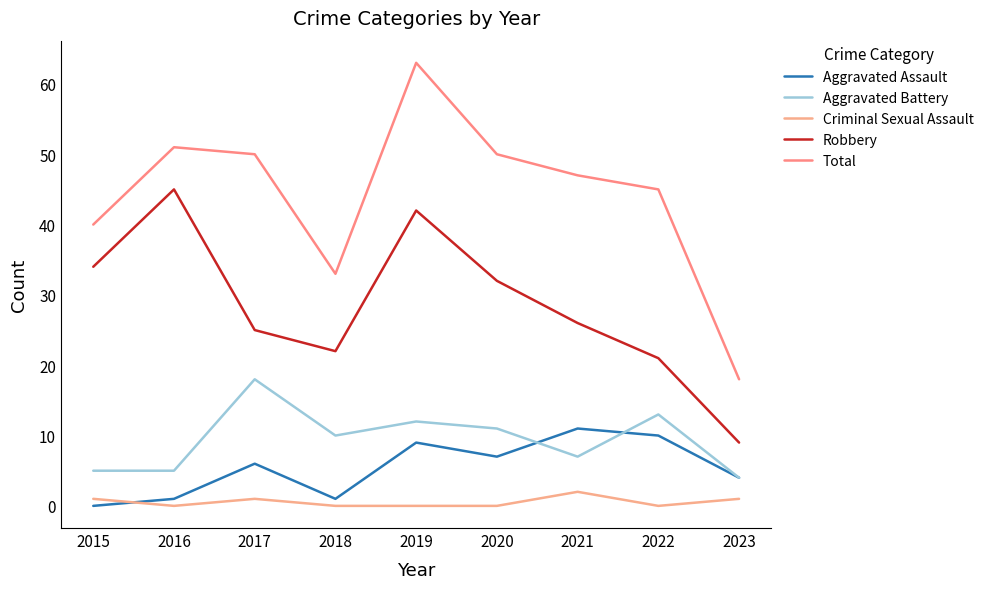

Does the chart display data point markers on the line(s)?

No